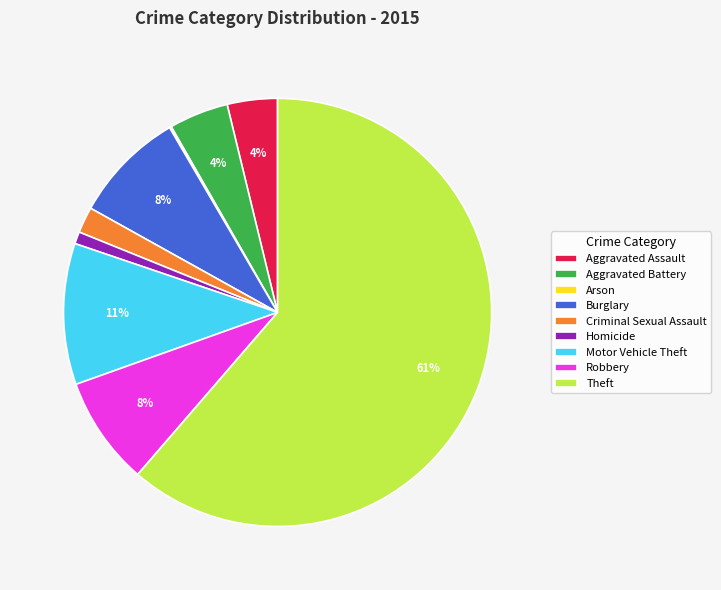

What is the largest slice in the pie chart?

Theft